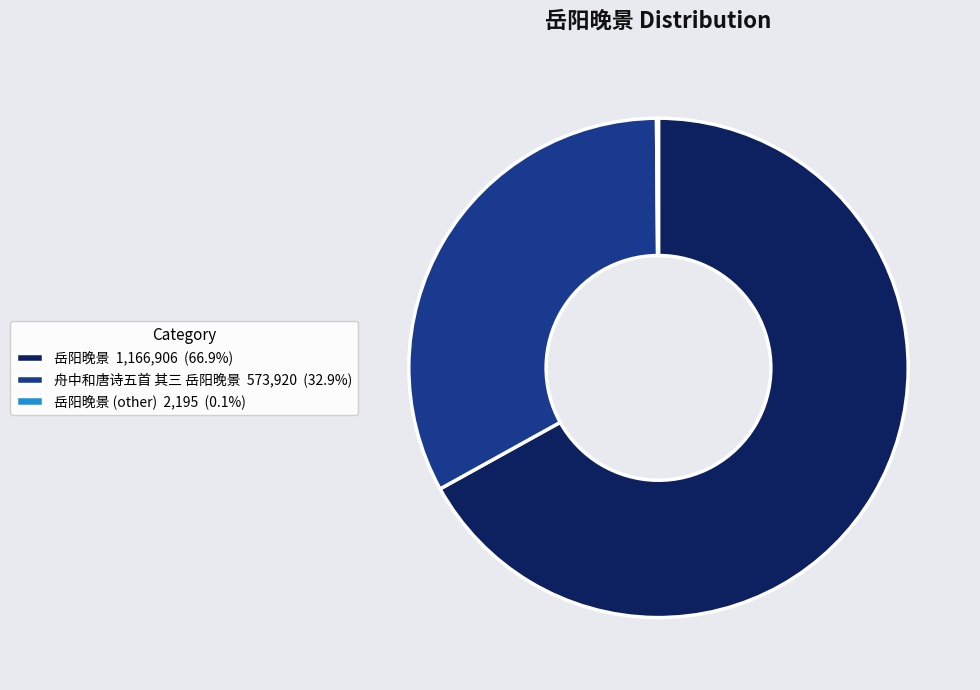

Approximately how many times larger is the value at 舟中和唐诗五首 其三 岳阳晚景 573,920 (32.9%) compared to 岳阳晚景 1,166,906 (66.9%)?

0.5